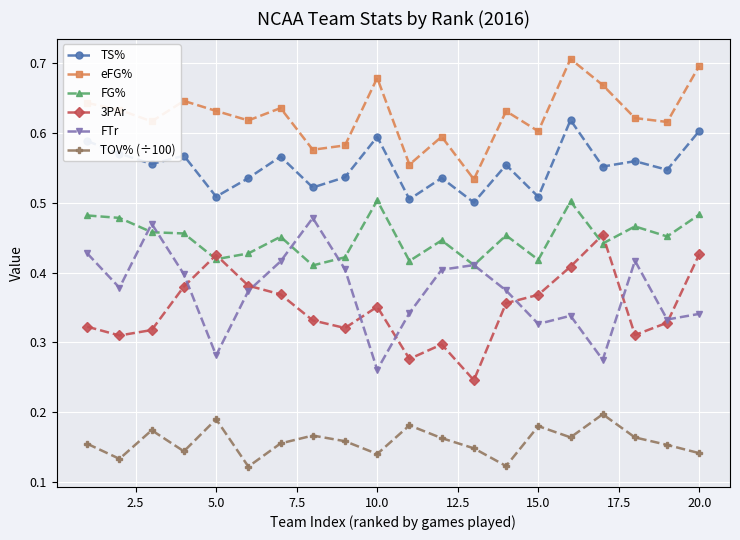

True or false: FG% has more than 0 points higher than both neighbors.

True